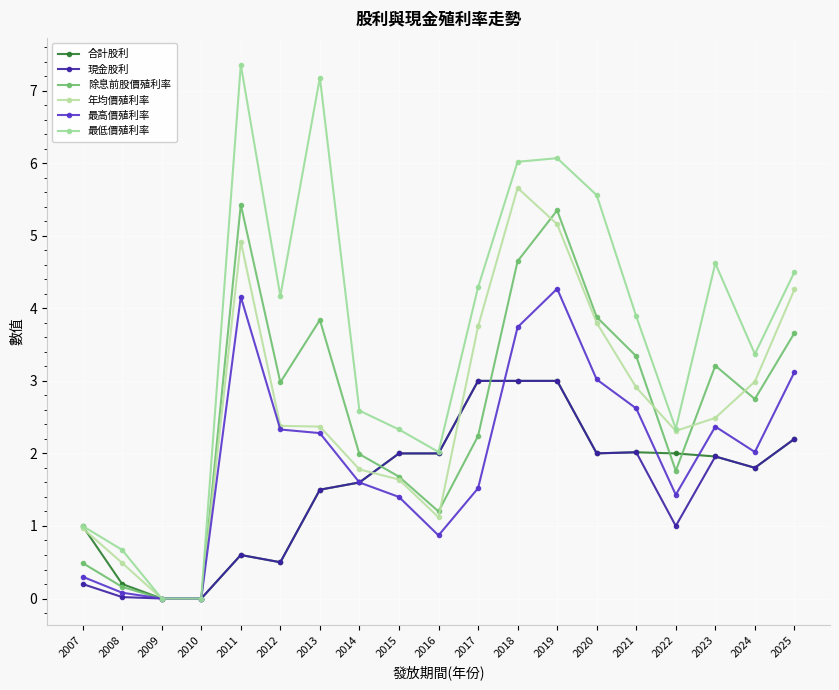

At which label is 除息前股價殖利率 closest to 2?

2014